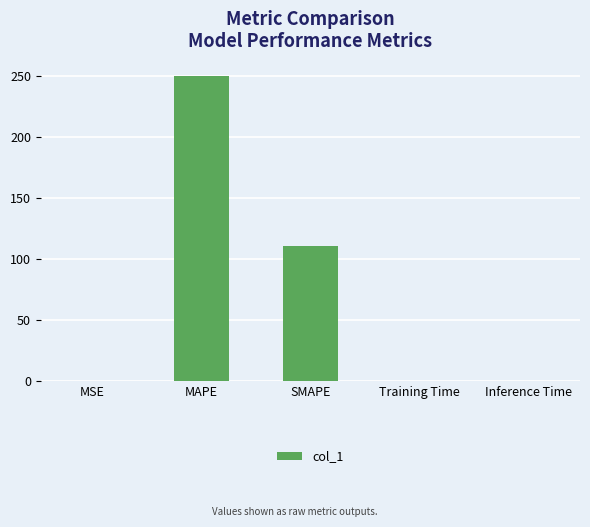

True or false: the data shows 111.1 at SMAPE.

True